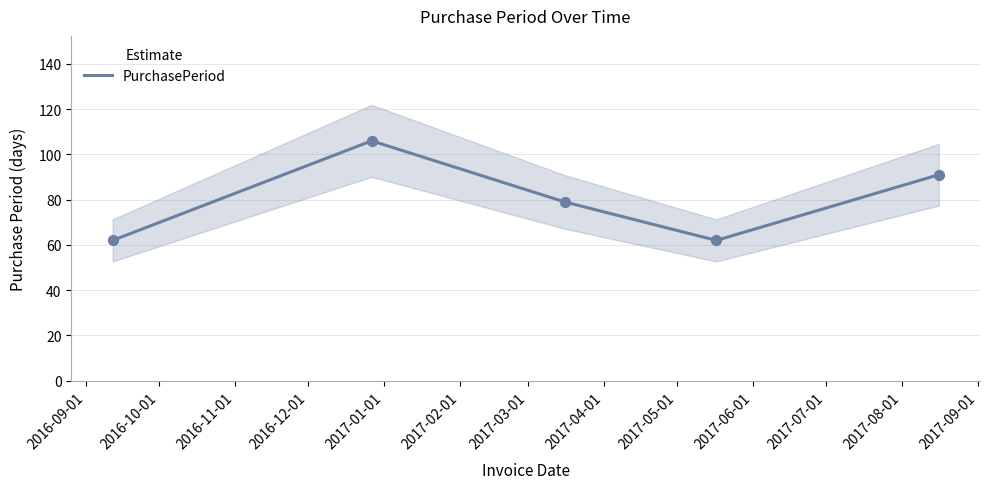

What is the maximum value for PurchasePeriod?

106